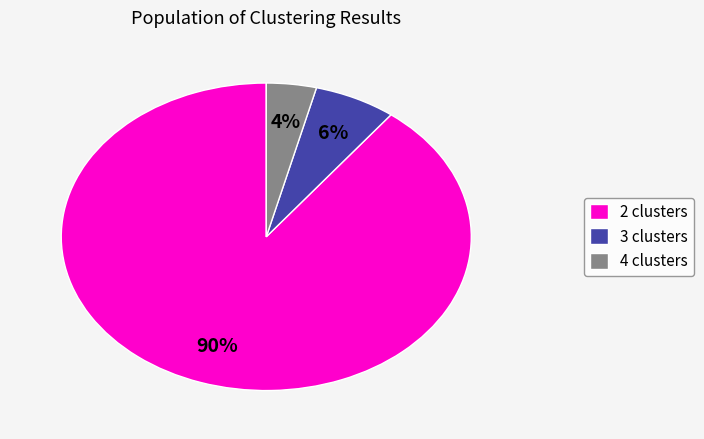

To the nearest percent, what is the average slice percentage?

33%